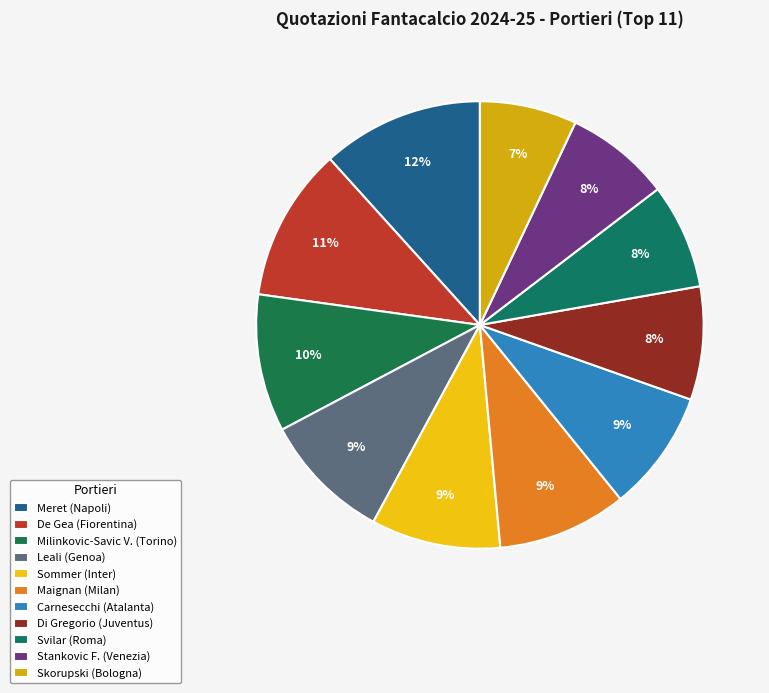

Does Carnesecchi (Atalanta) represent more than half of the total?

No